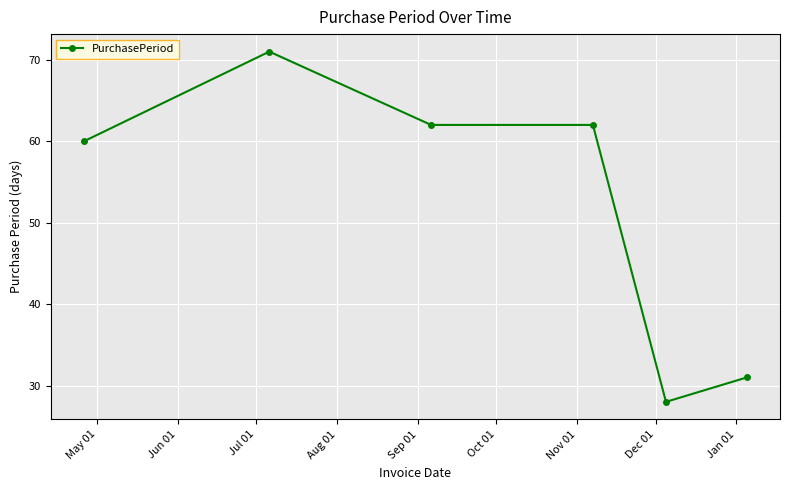

What is the greatest value displayed?

71